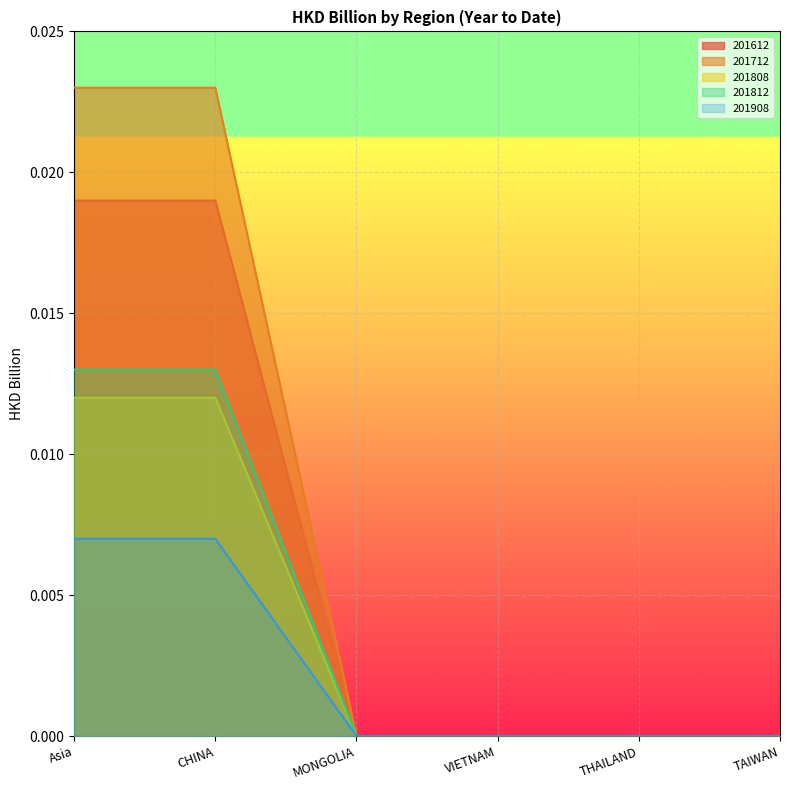

Which series has the largest total across all categories?

201712